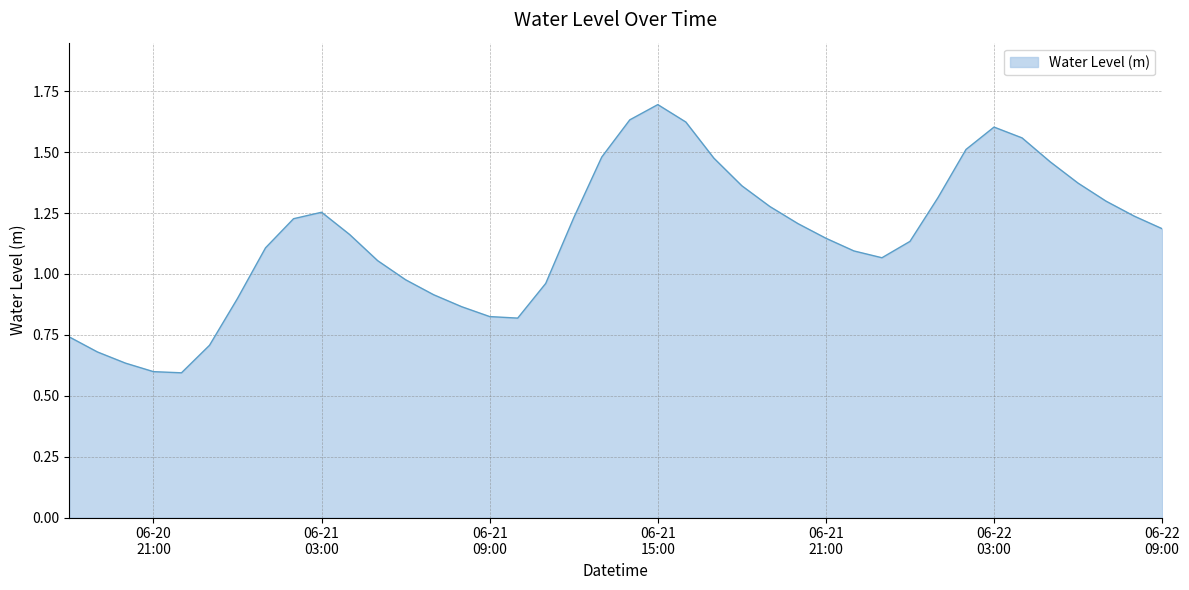

What is the greatest value displayed?

1.7